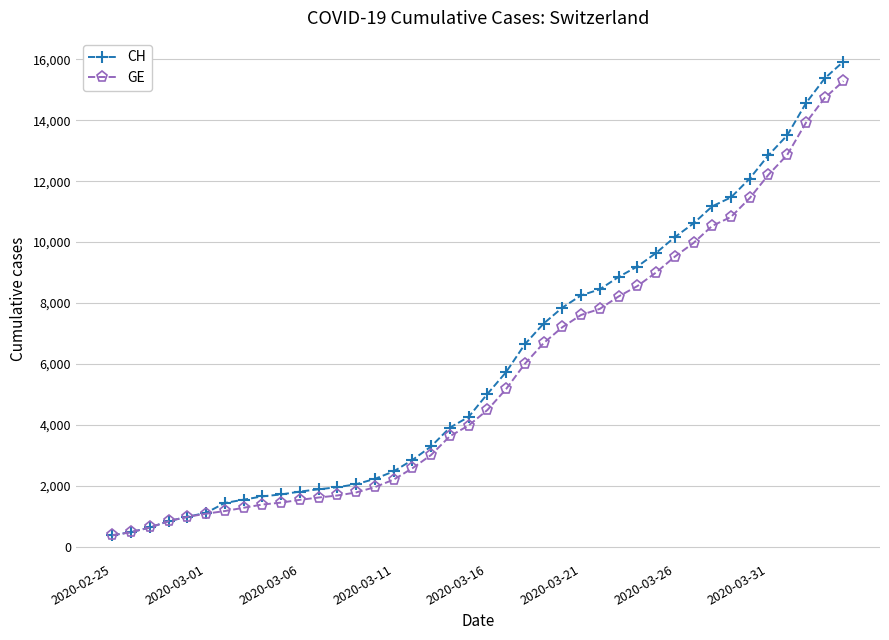

What is the value of the CH point at the 13th from the left?

1952